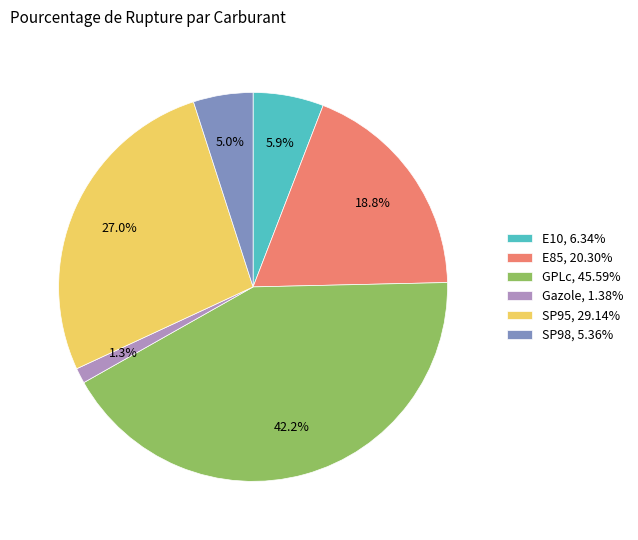

Which category has the smallest portion of the pie?

Gazole